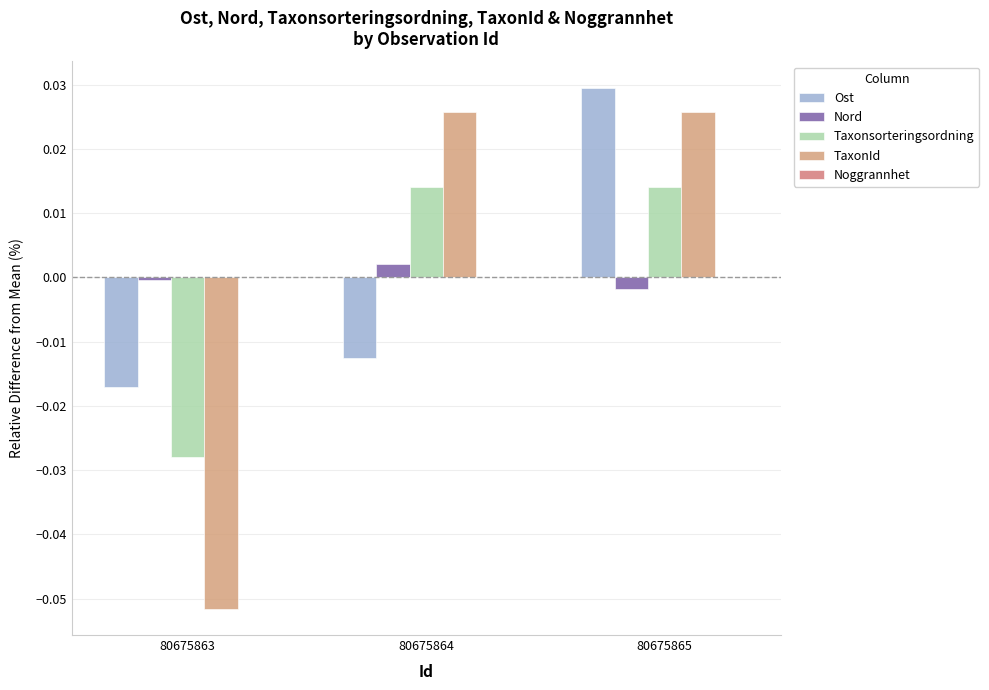

How many positive values does the TaxonId series have?

2